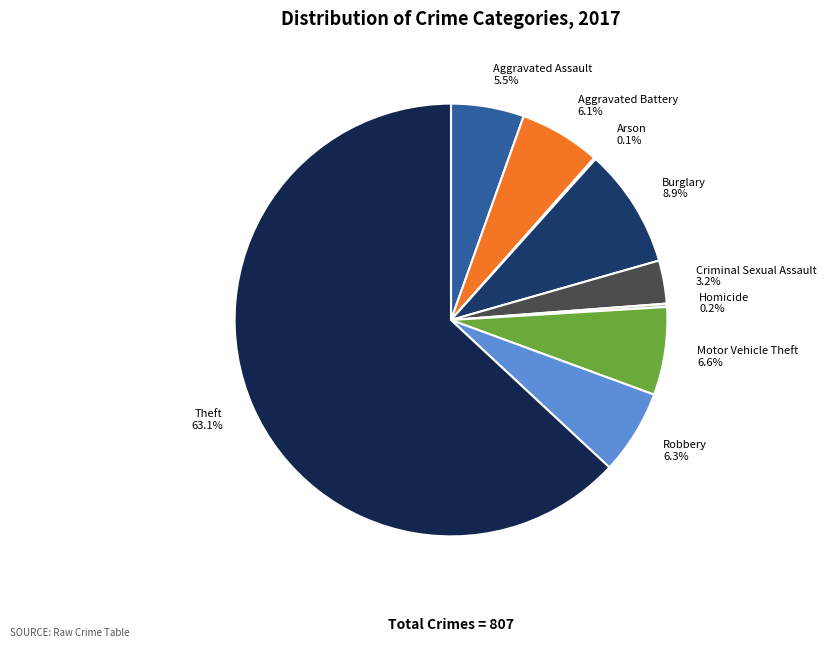

Is Criminal Sexual Assault the majority of the pie?

No